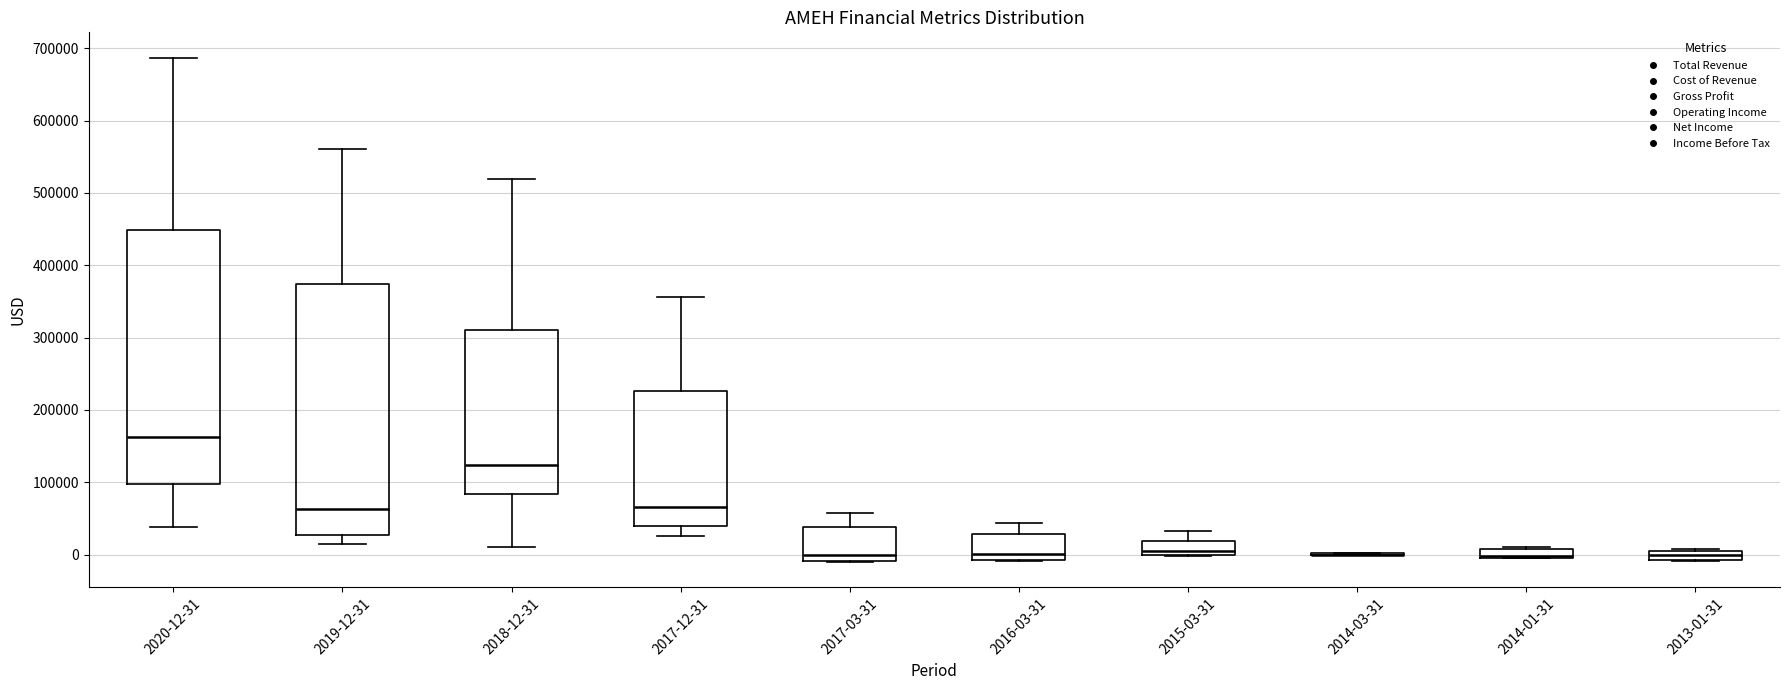

Where does the upper whisker of the box for 2015-03-31 end on the y-axis? The values are not printed on the chart, so give them approximately, as read against the axis.

30000